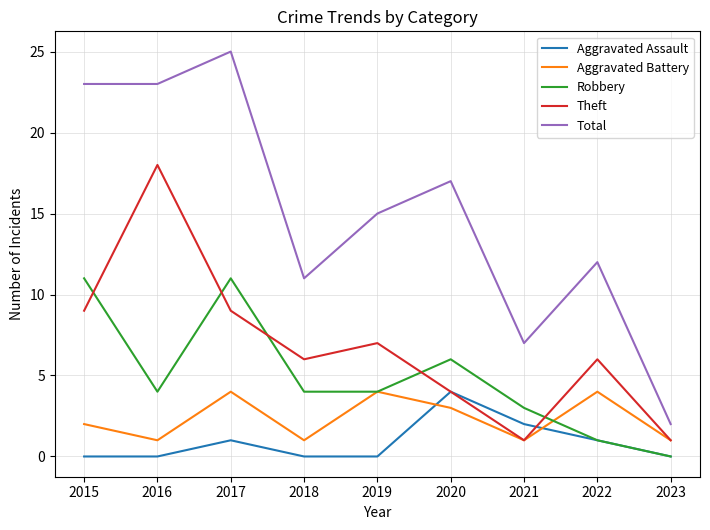

Which series has the largest range (max minus min)?

Total